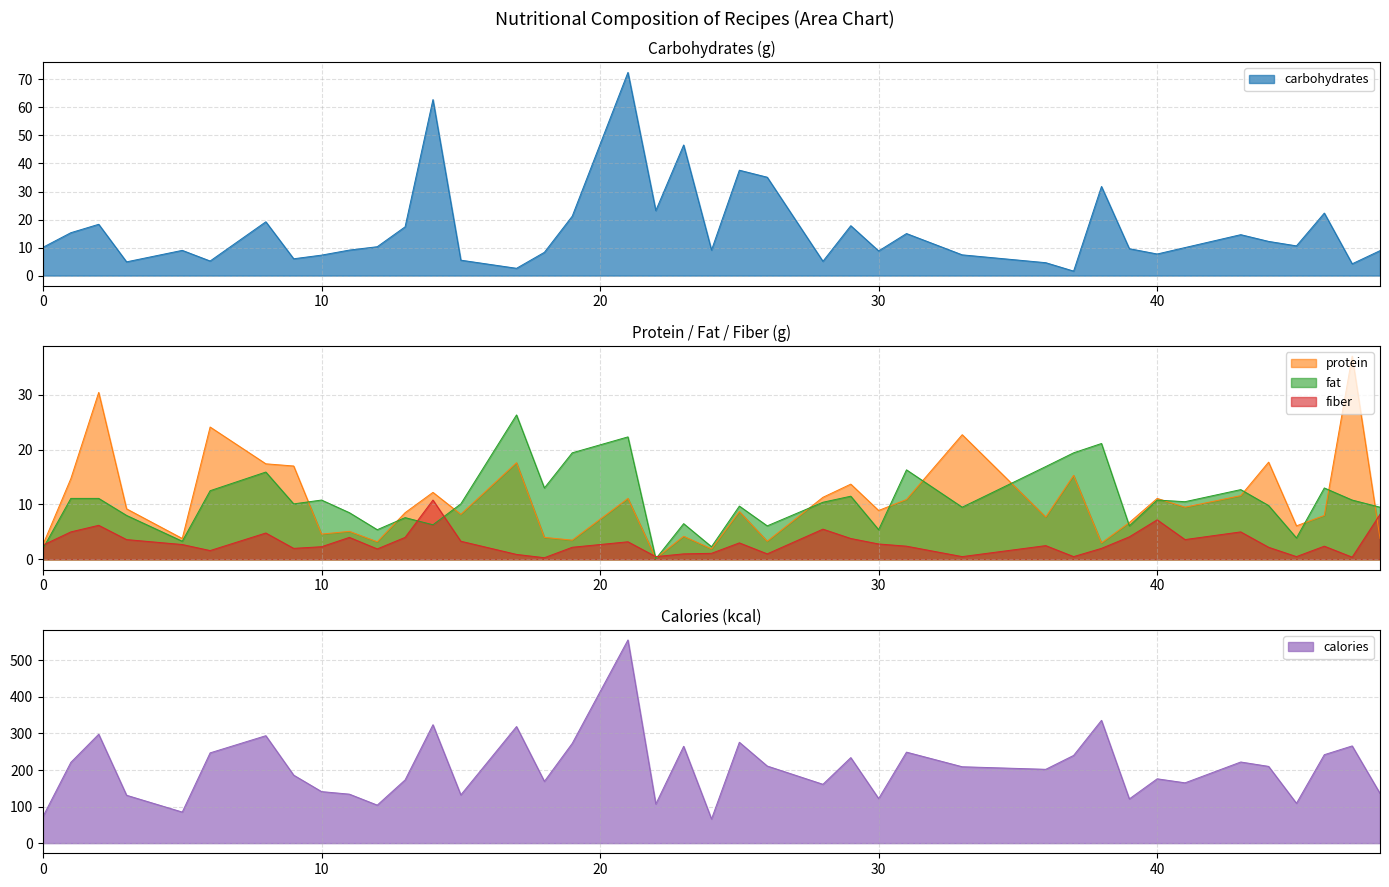

What are all the series names shown in the legend?

carbohydrates, protein, fat, fiber, calories